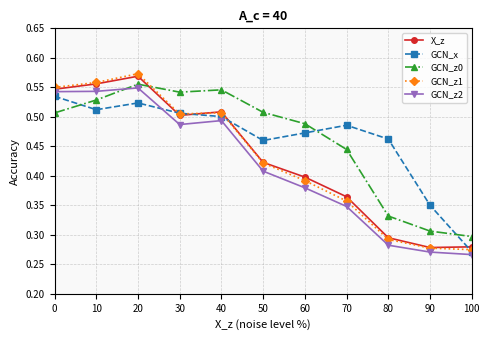

After their last crossing, which series has the higher values: GCN_z0 or GCN_z1?

GCN_z0